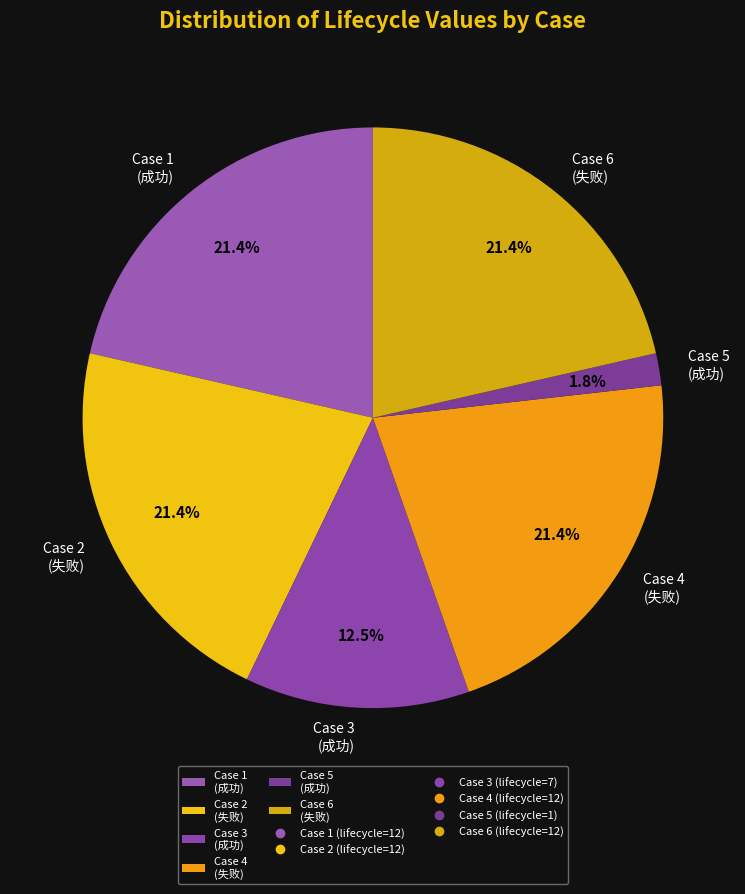

Between Case 5 (成功) and Case 3 (成功), which is larger?

Case 3 (成功)